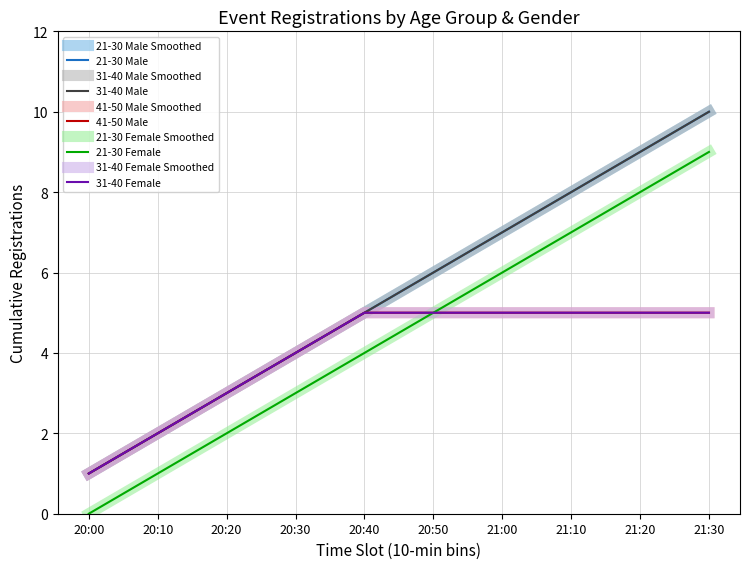

At which category is the sum across all series the highest?

21:30